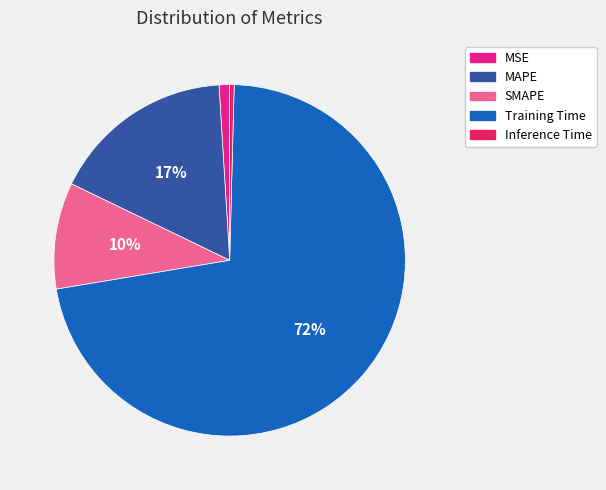

Rank the categories by value from highest to lowest.

Training Time, MAPE, SMAPE, MSE, Inference Time